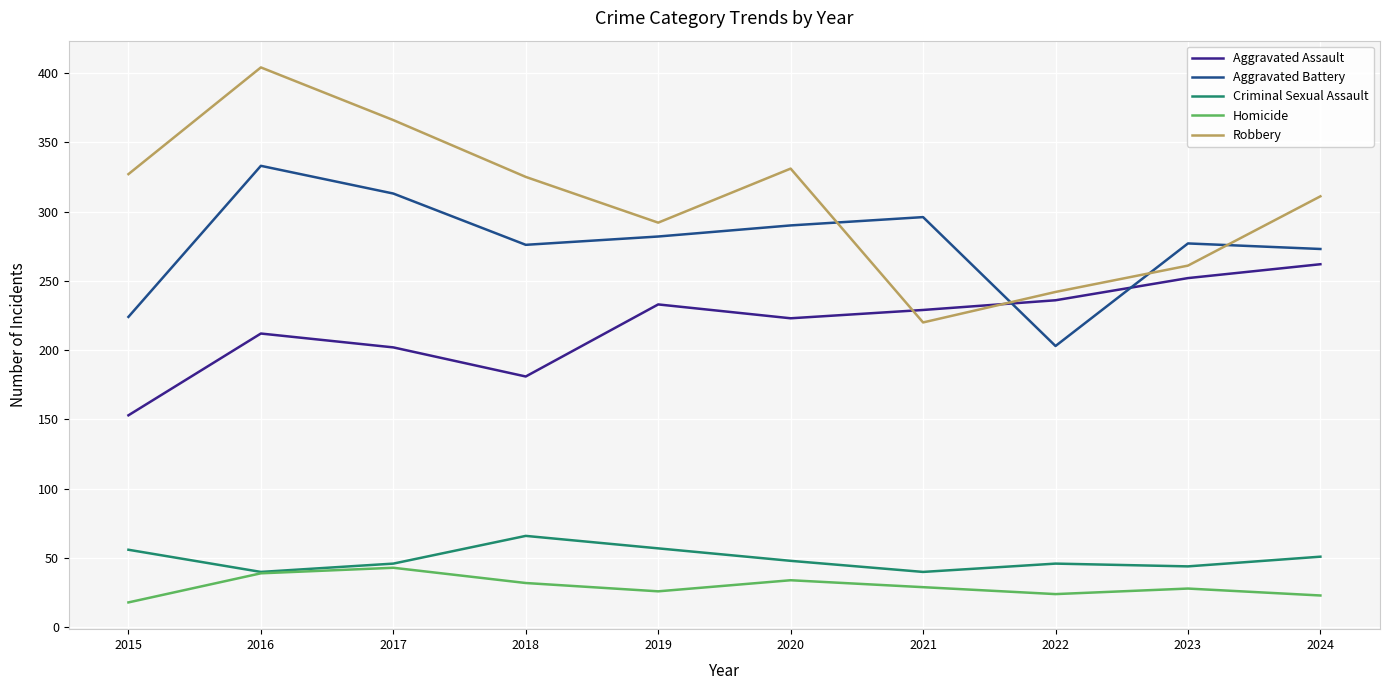

What are all the series names shown in the legend?

Aggravated Assault, Aggravated Battery, Criminal Sexual Assault, Homicide, Robbery